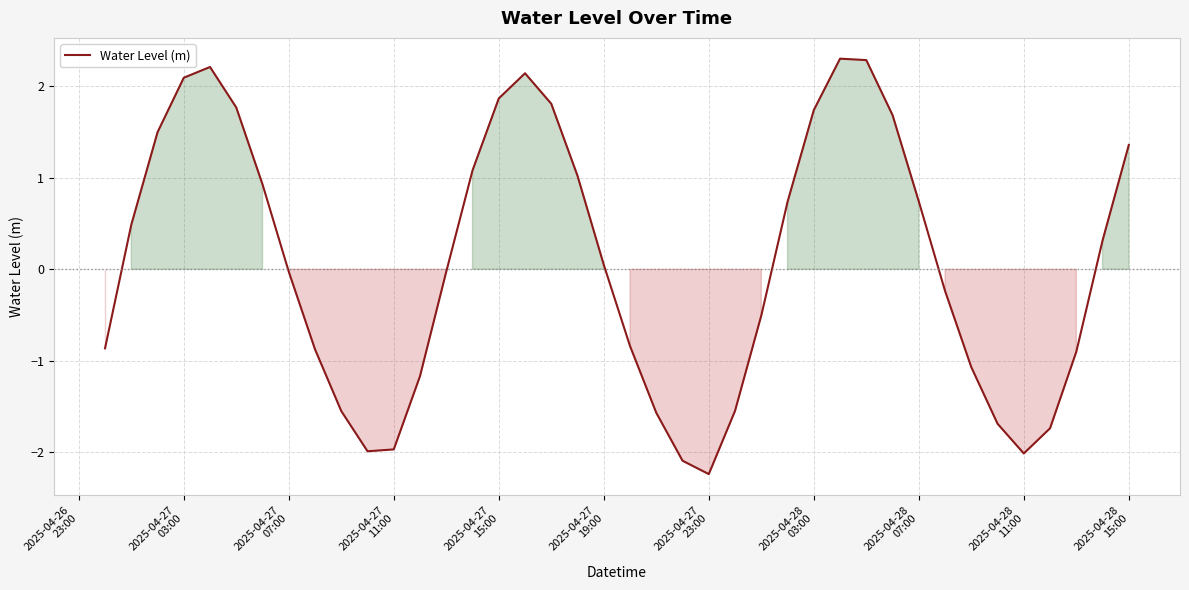

What is the minimum value shown in the chart?

-2.2